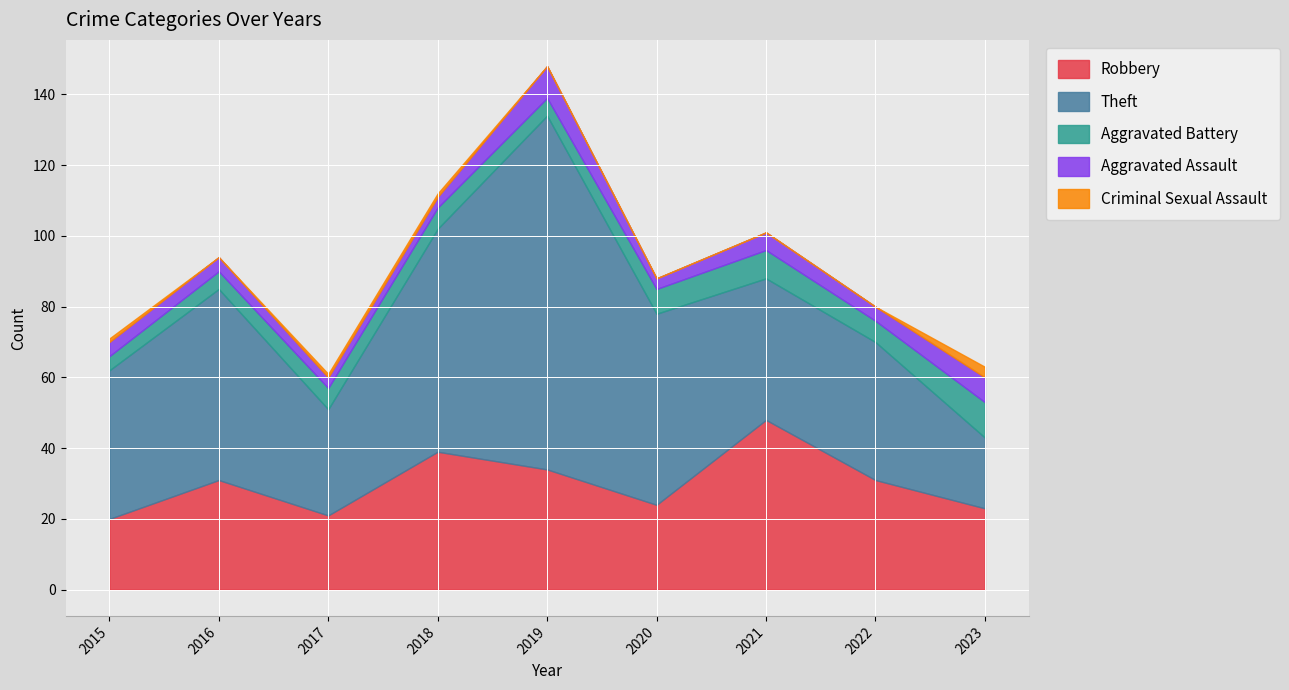

How many Aggravated Battery values are between 5 and 7?

6